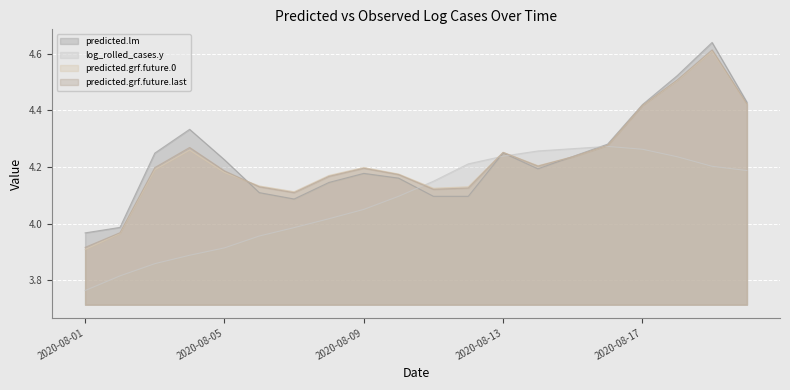

How many interior local peaks does the log_rolled_cases.y series have?

1